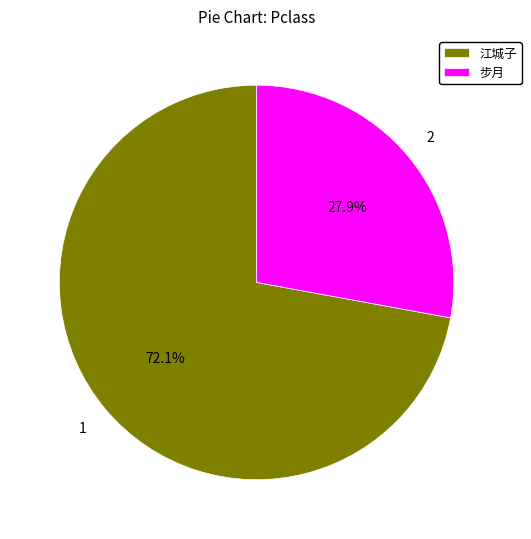

Rank the categories by value from highest to lowest.

江城子, 步月